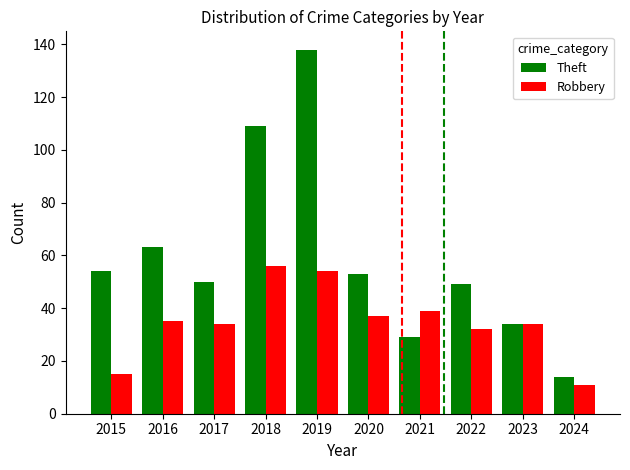

List the series in order of their overall mean, lowest first.

Robbery, Theft